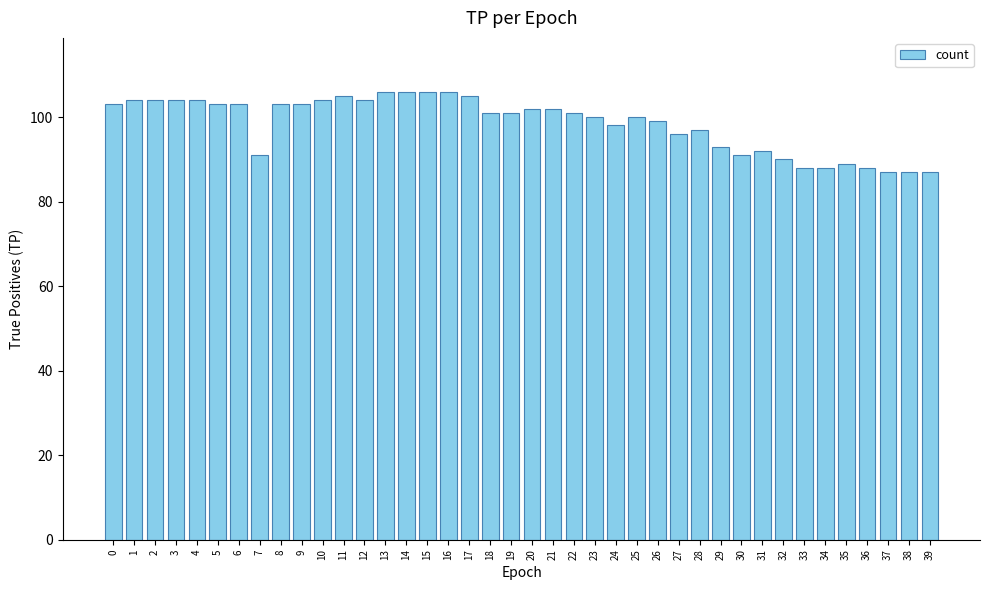

The value at 28 is 42. True or false?

False